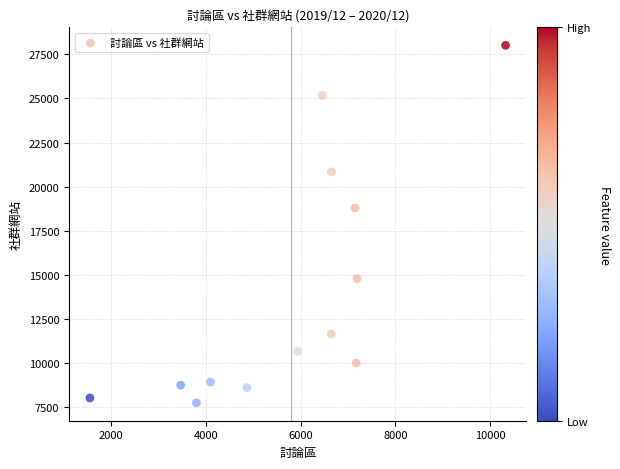

What Y value in the scatter plot is closest to 17882?

18797